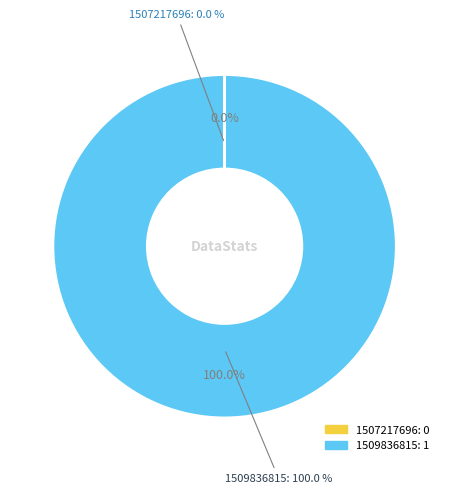

Is it true that 1509836815 is 94% of the pie?

False